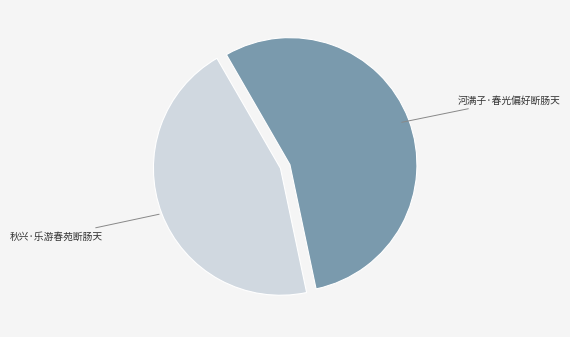

Is there a majority slice in this chart?

Yes